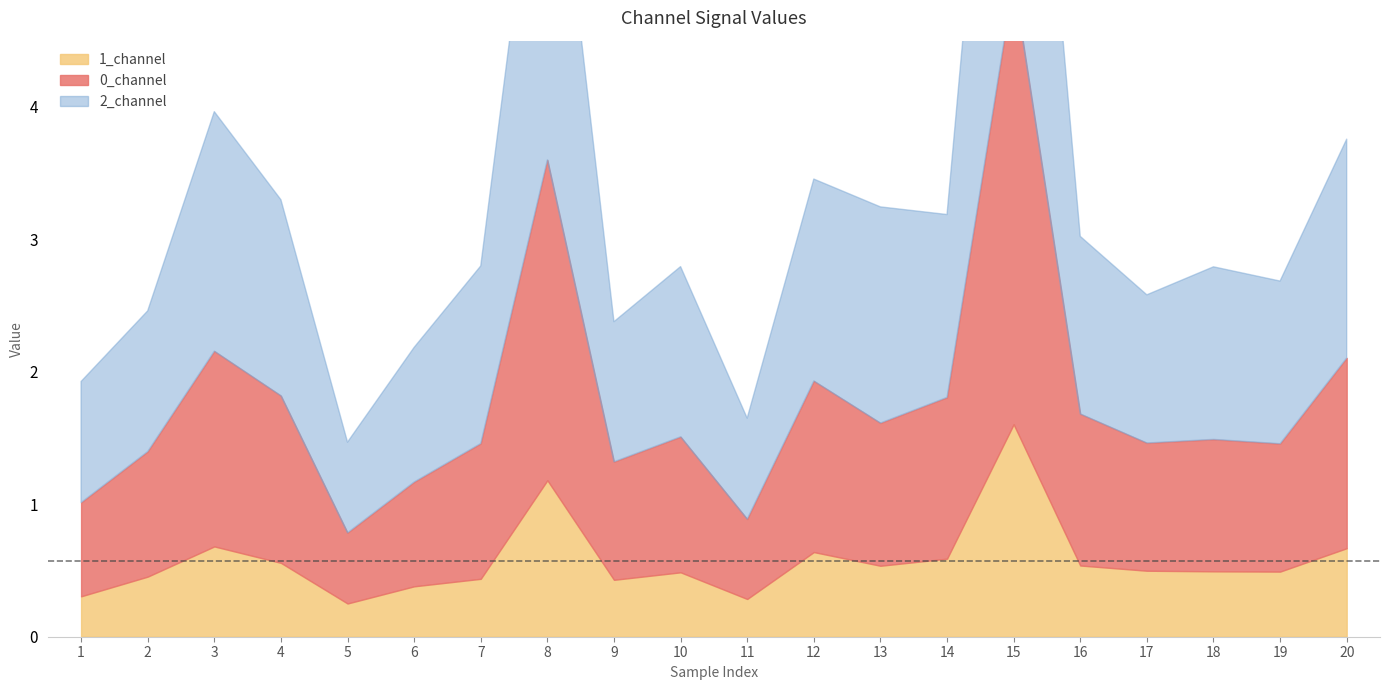

What is the difference between the 0_channel values at 20 and 15?

1.9